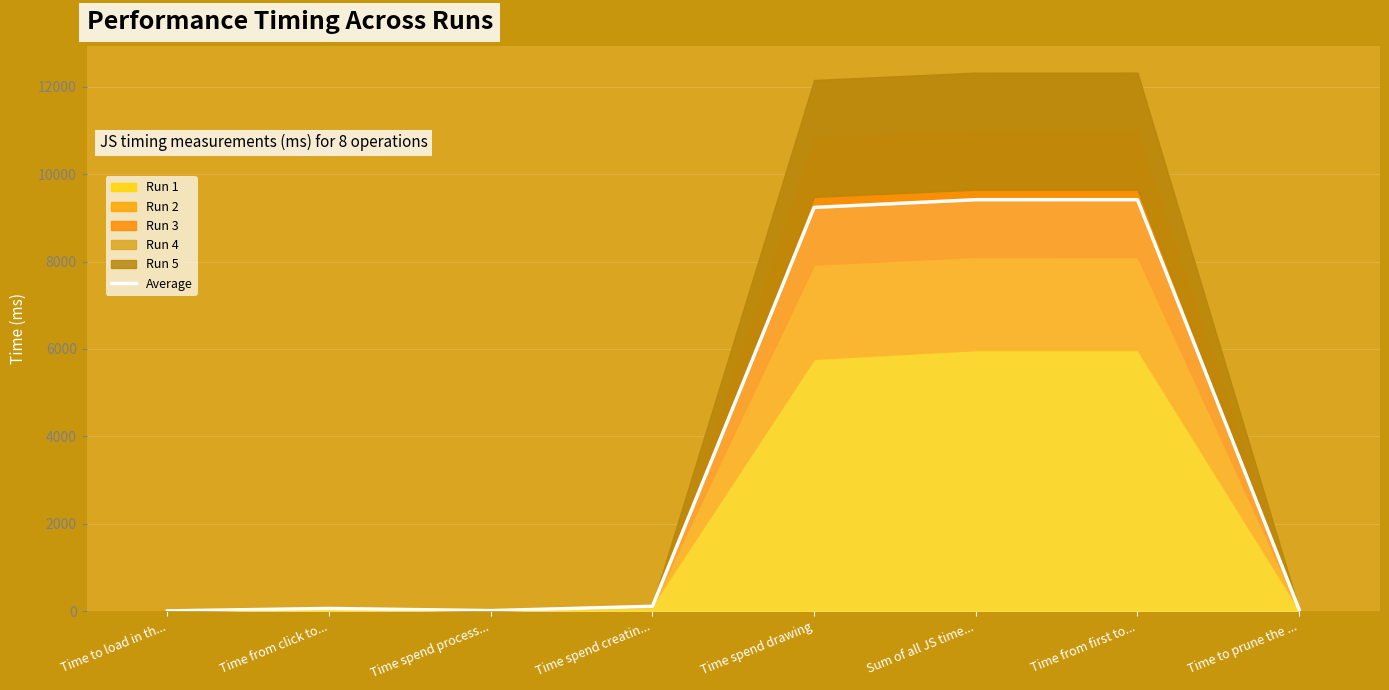

True or false: the data shows 9241.6 at Time spend drawing.

True